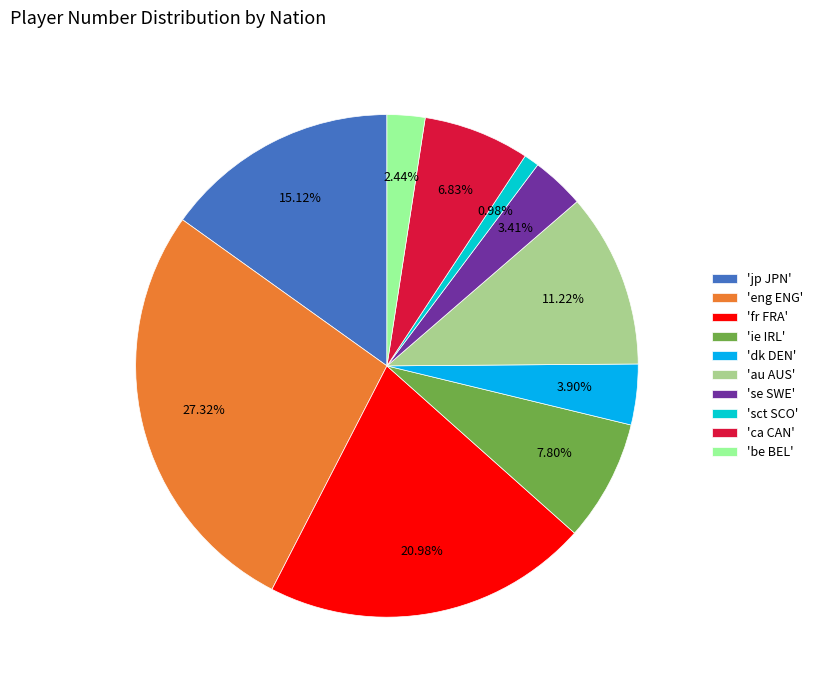

Is the sum of 'dk DEN' and 'se SWE' greater than half?

No